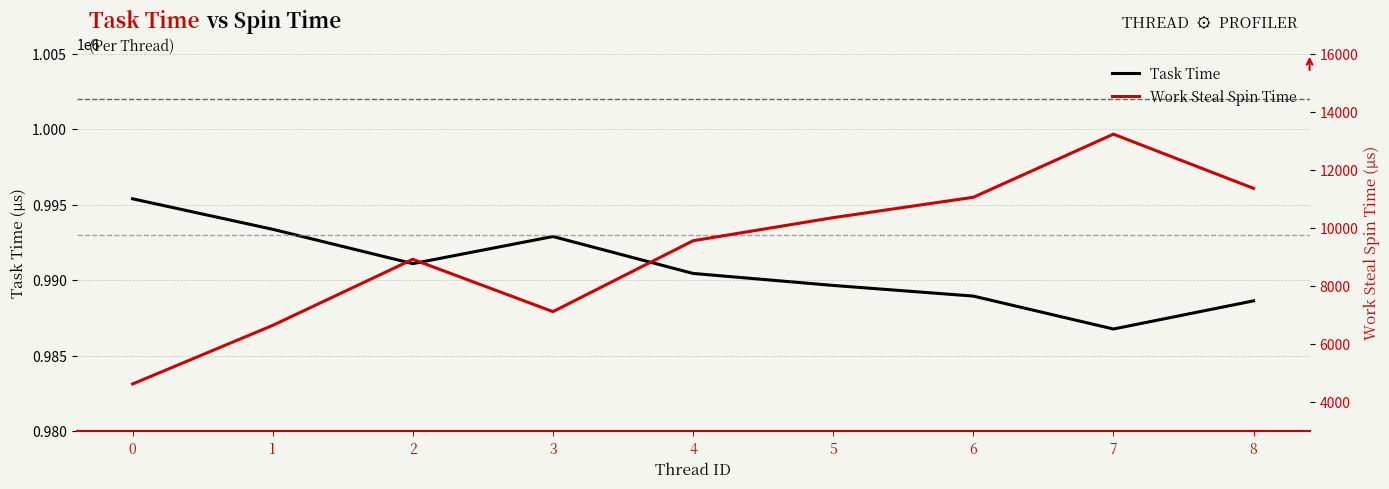

The value of Task Time at 3 is 321871. True or false?

False